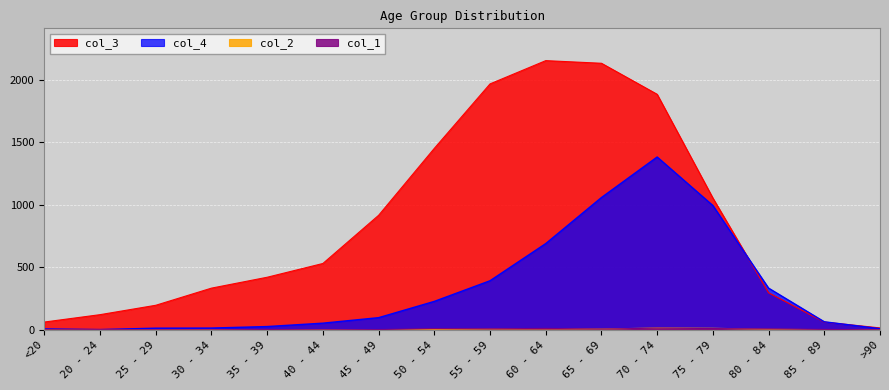

How many lines are shown in the chart?

4